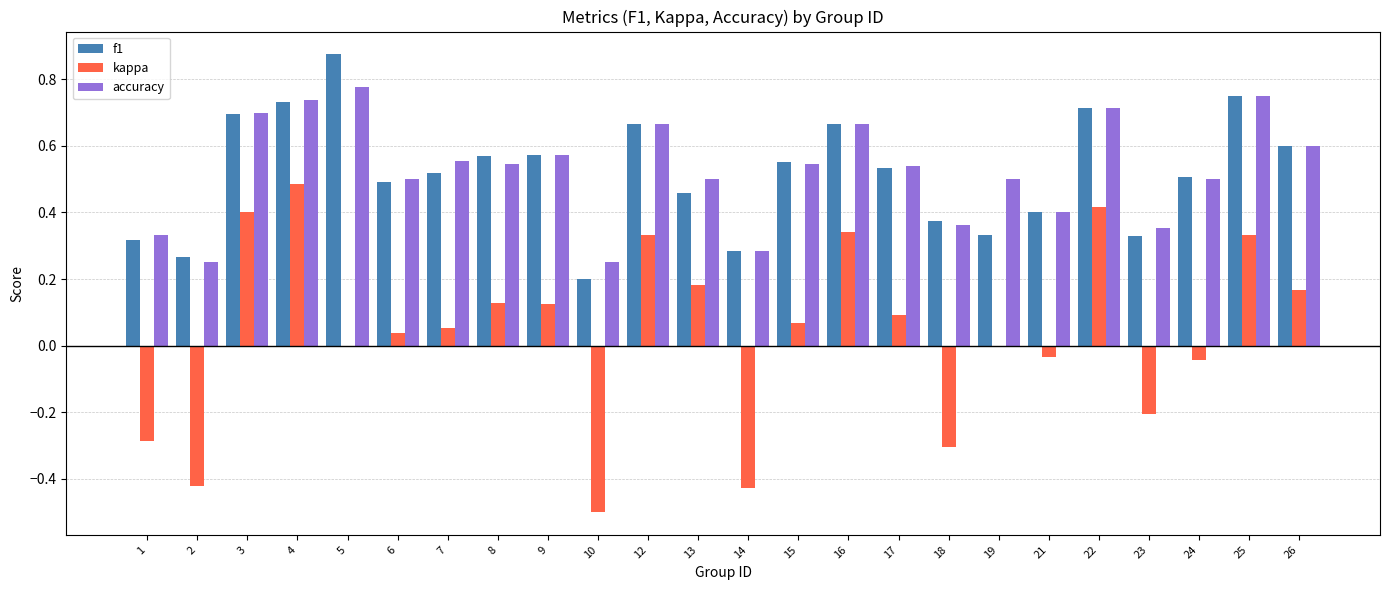

Which category has the highest value in the kappa series?

4